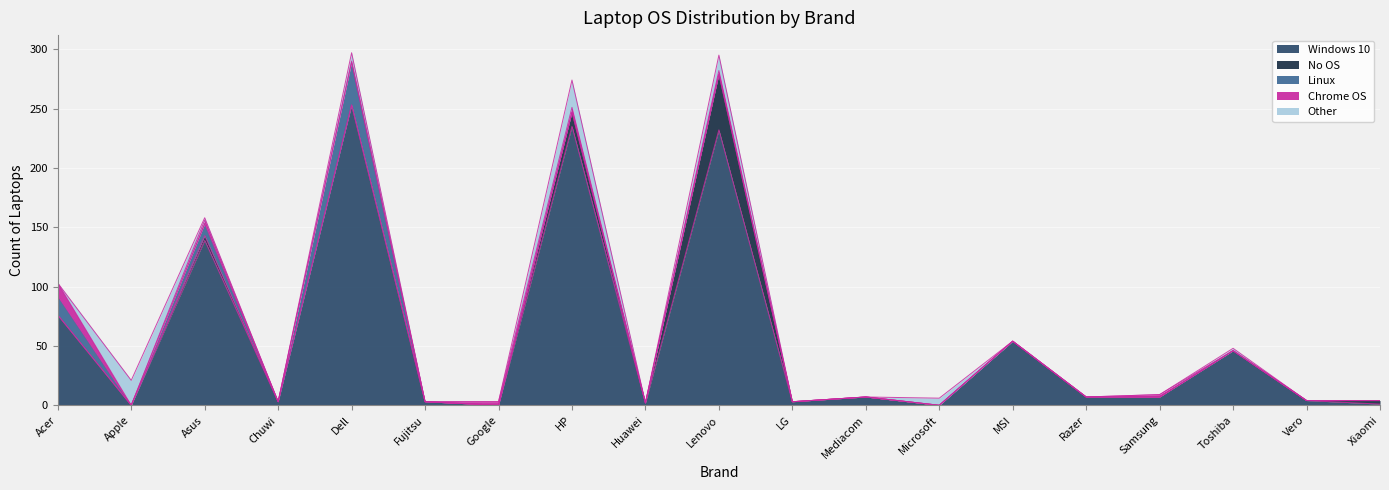

How many lines are shown in the chart?

5